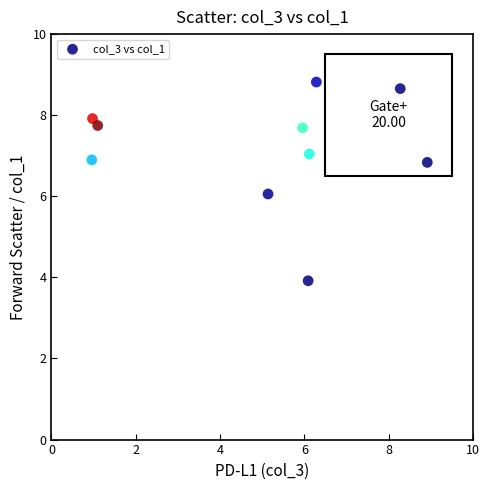

What is the range of X values (max minus min)?

8.0